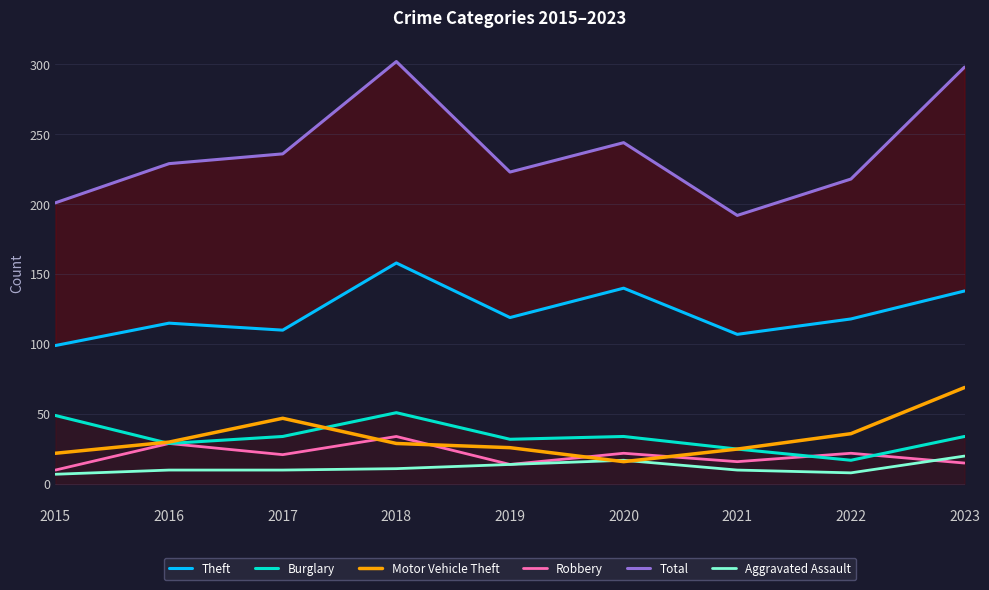

How many interior local valleys does the Burglary series have?

3